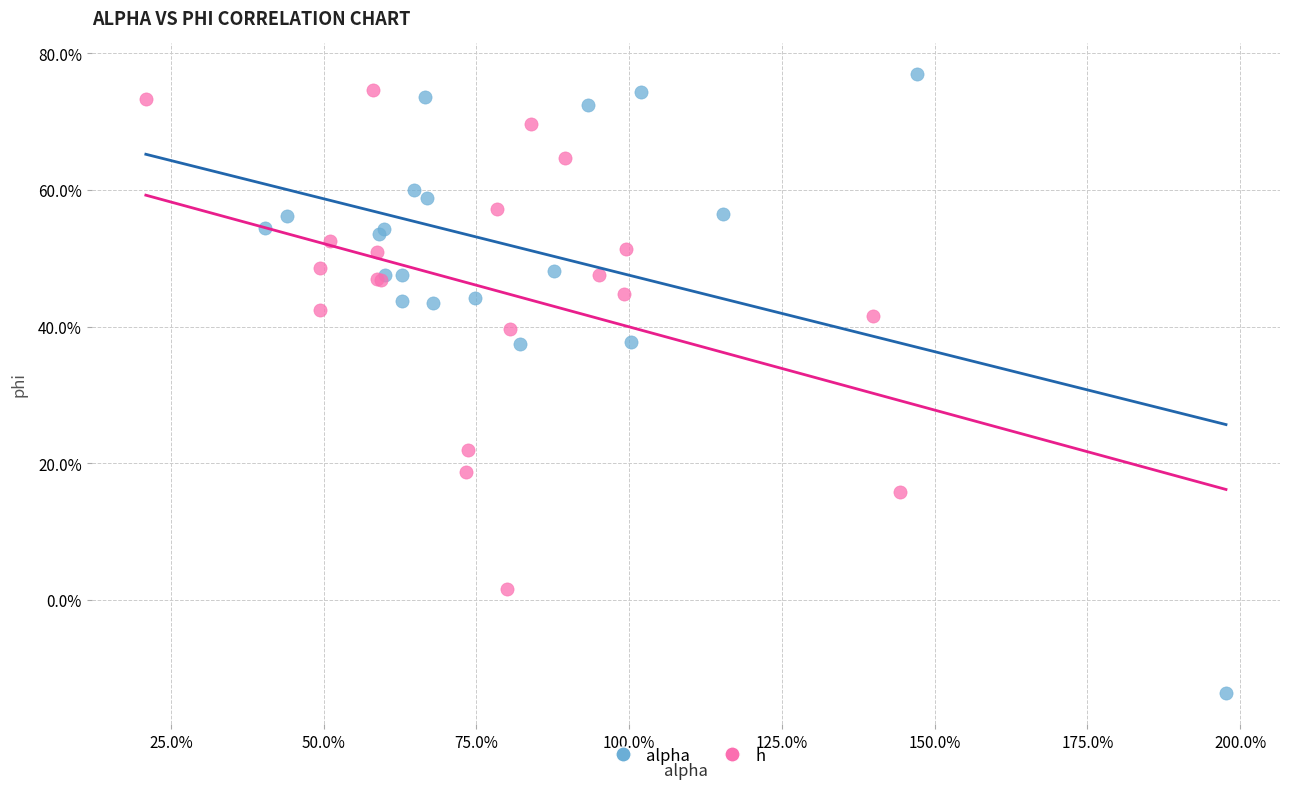

What are all the series names shown in the legend?

alpha, h